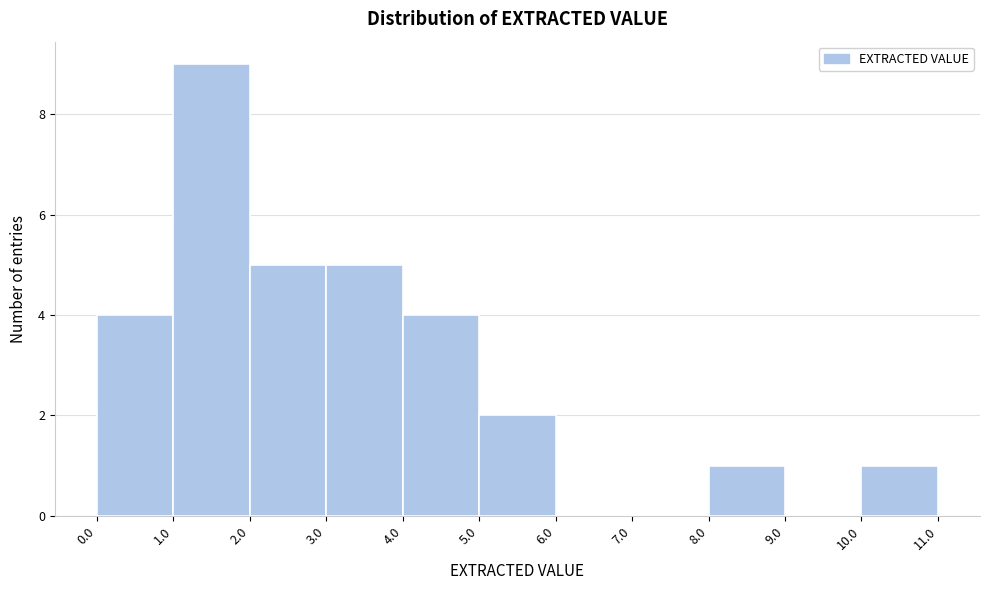

Reading left to right, transcribe this chart: for each bar, give the range it covers on the x-axis and its height. The values are not printed on the chart, so give them approximately, as read against the axis.

0.0 to 1.0: 4
1.0 to 2.0: 9
2.0 to 3.0: 5
3.0 to 4.0: 5
4.0 to 5.0: 4
5.0 to 6.0: 2
6.0 to 7.0: 0
7.0 to 8.0: 0
8.0 to 9.0: 1
9.0 to 10.0: 0
10.0 to 11.0: 1